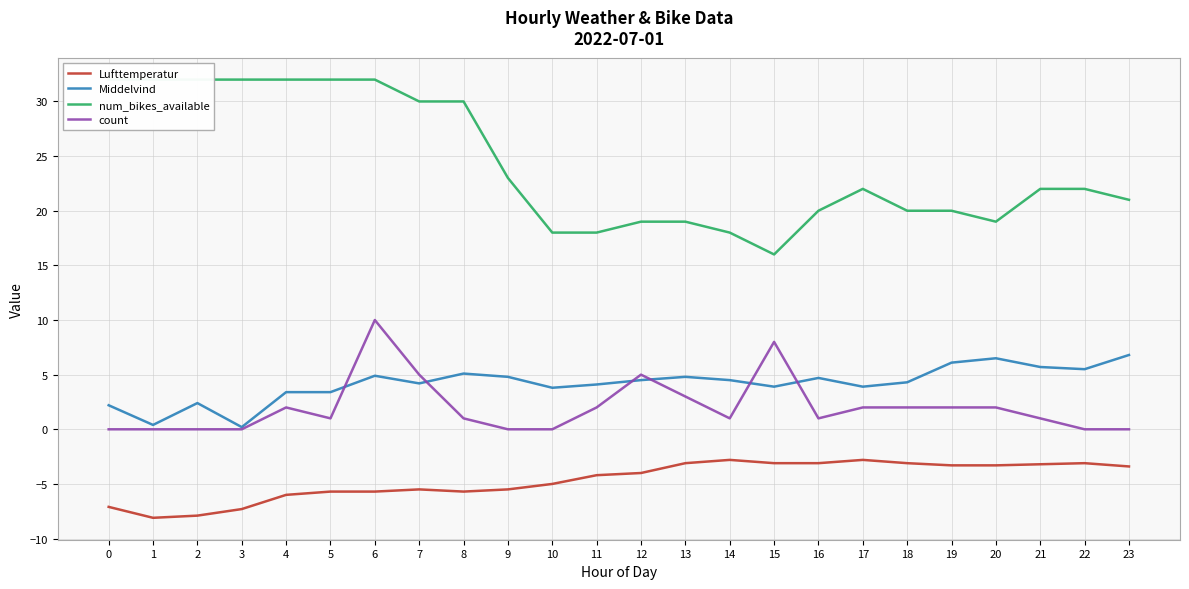

What is the sum of the Middelvind values at 10 and 17?

7.7